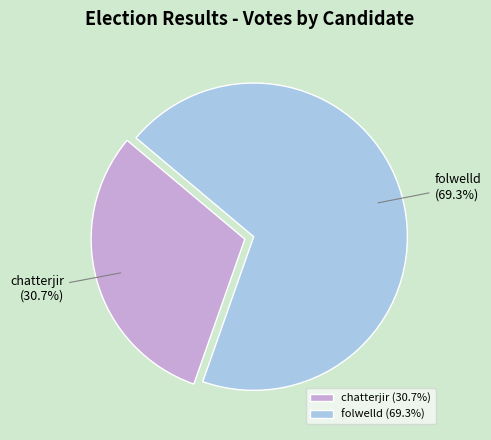

The chatterjir slice represents 31% of the pie. True or false?

True